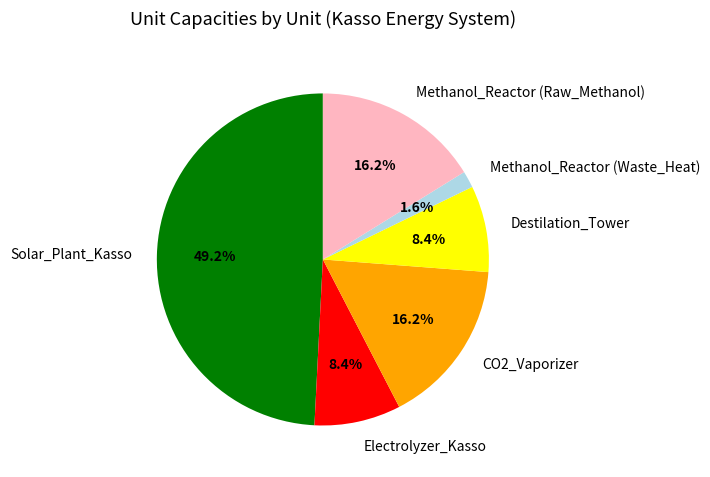

How many segments does this pie chart have?

6